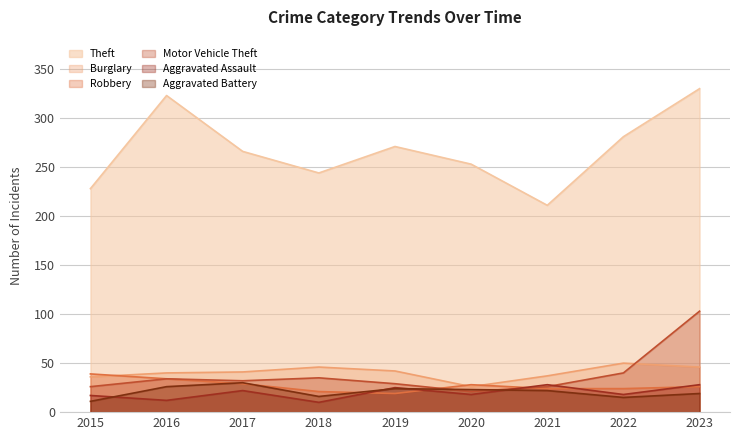

List the labels in order of Aggravated Assault value, smallest first.

2018, 2016, 2015, 2020, 2022, 2017, 2019, 2021, 2023